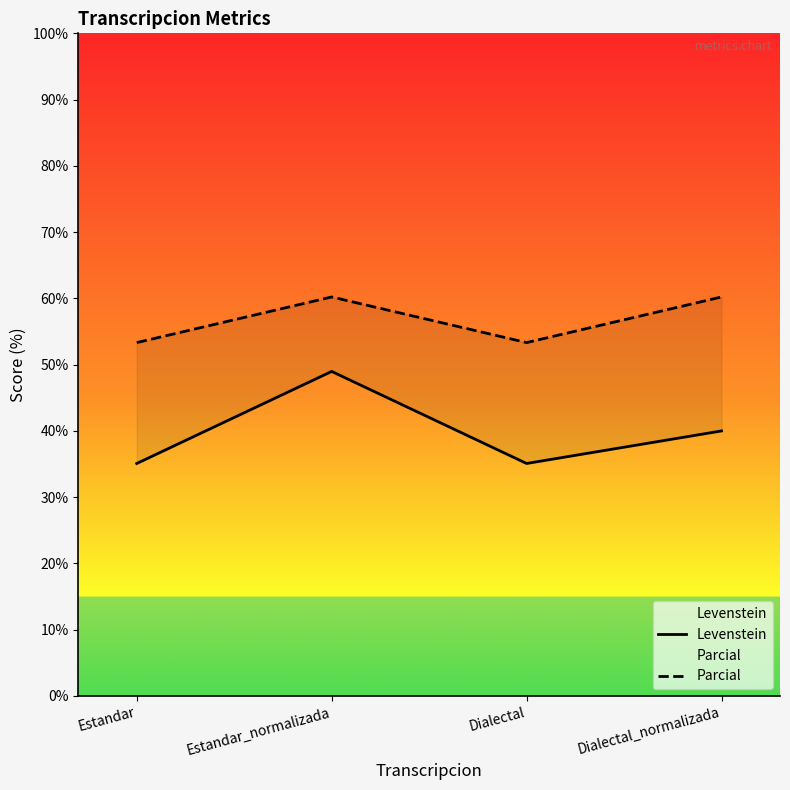

How many interior local valleys does the Parcial series have?

1